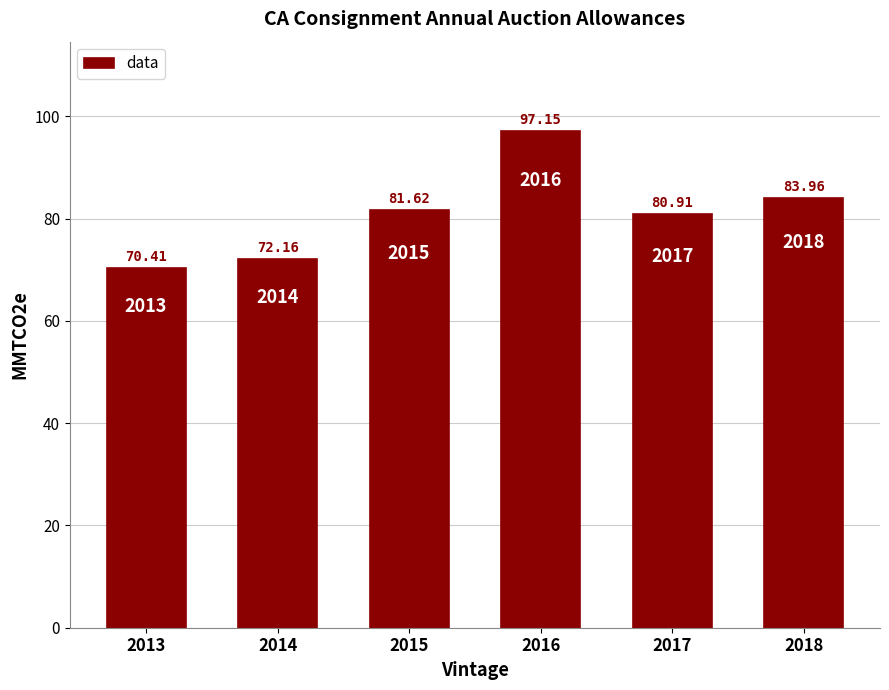

What is the sum of the values at 2013 and 2017?

151.3